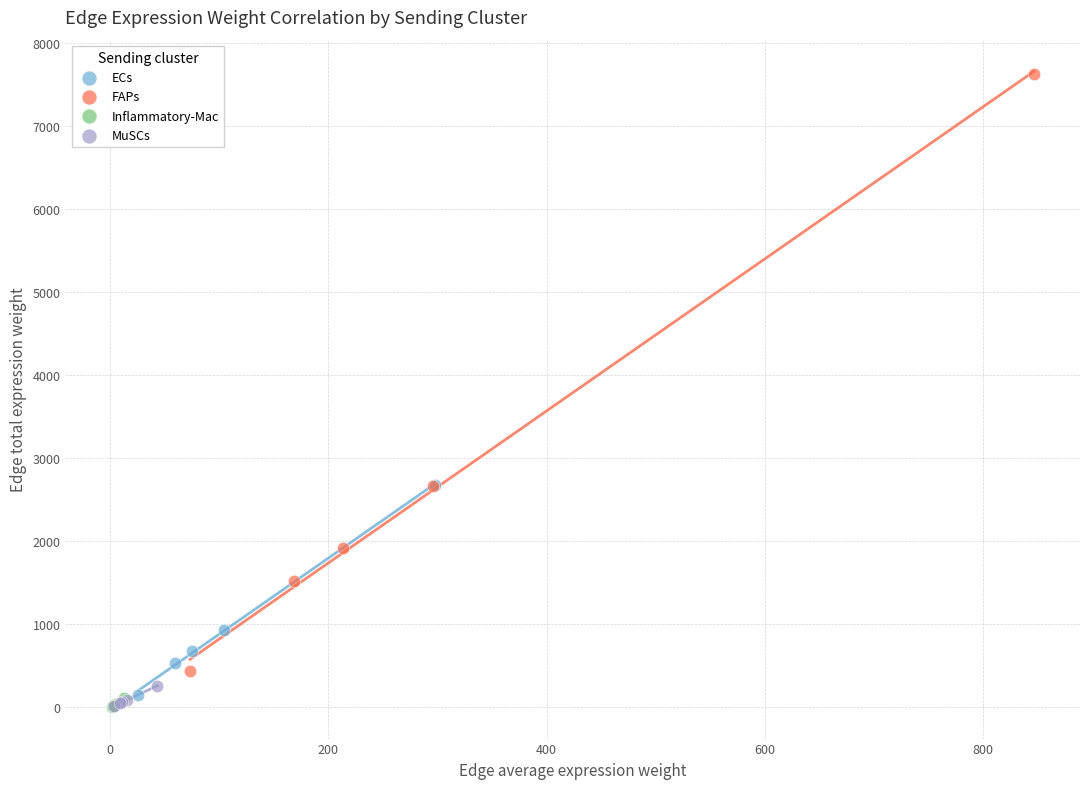

Which series reaches the maximum Y coordinate?

FAPs